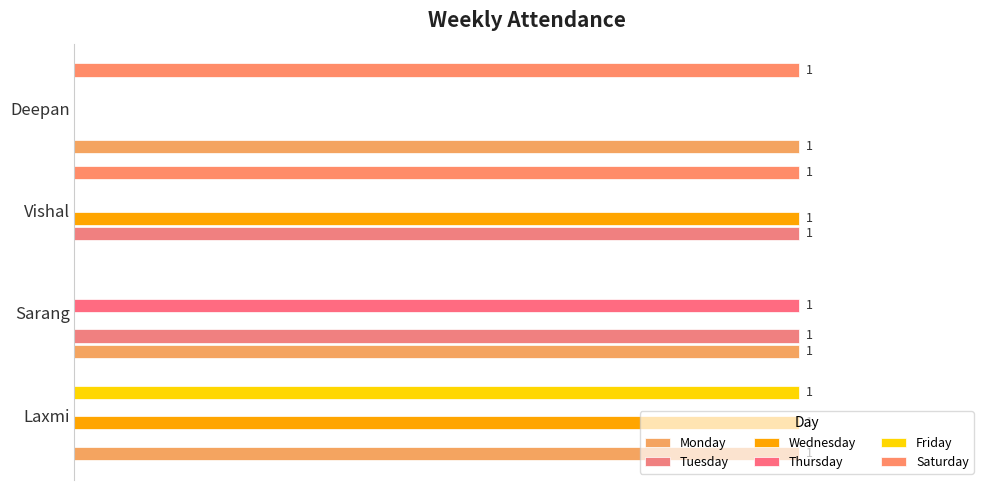

Which series has the widest spread of values?

Monday